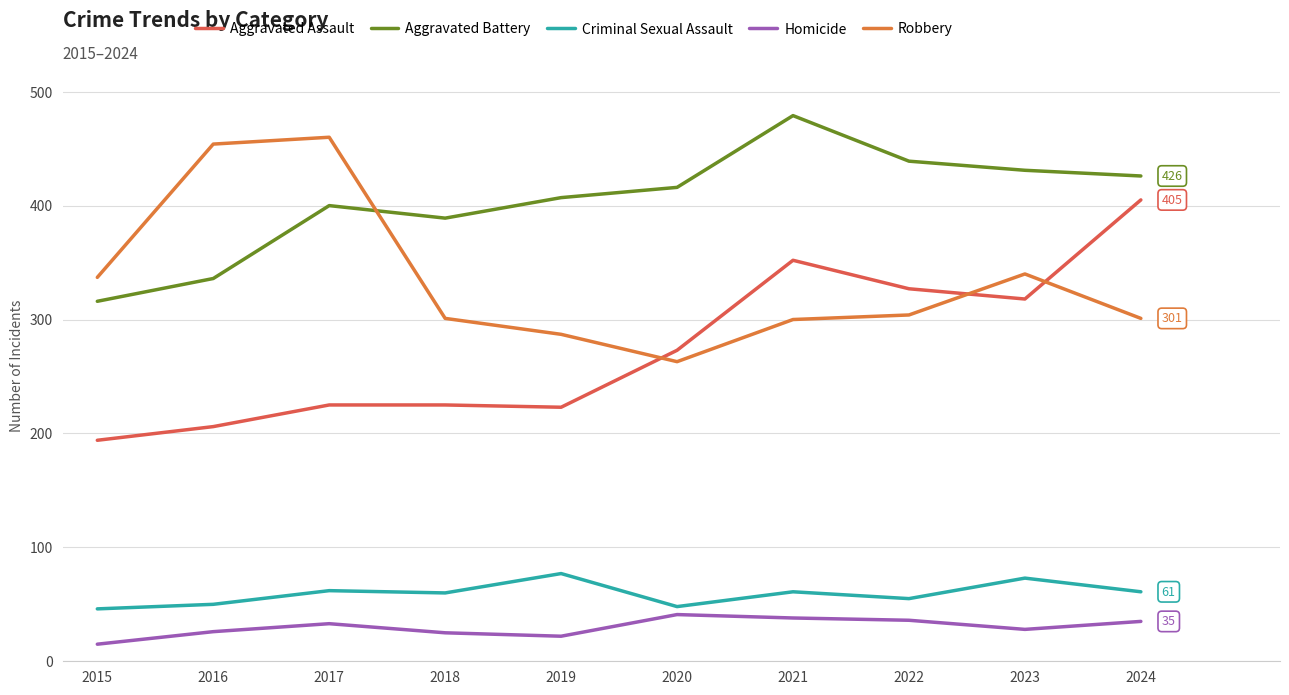

What is the lowest value of the Aggravated Assault series?

194